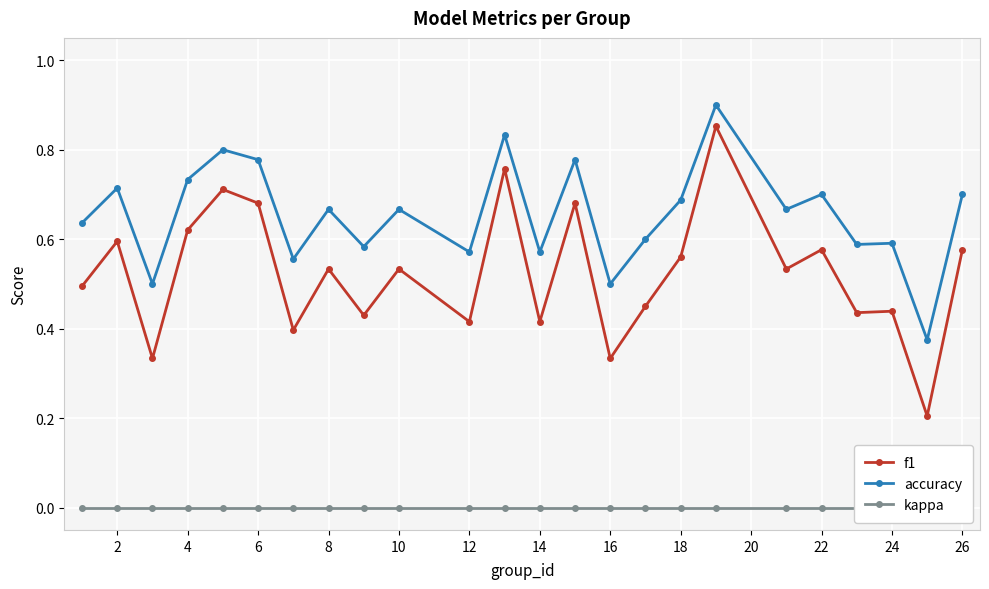

True or false: f1 and accuracy cross at least once.

False